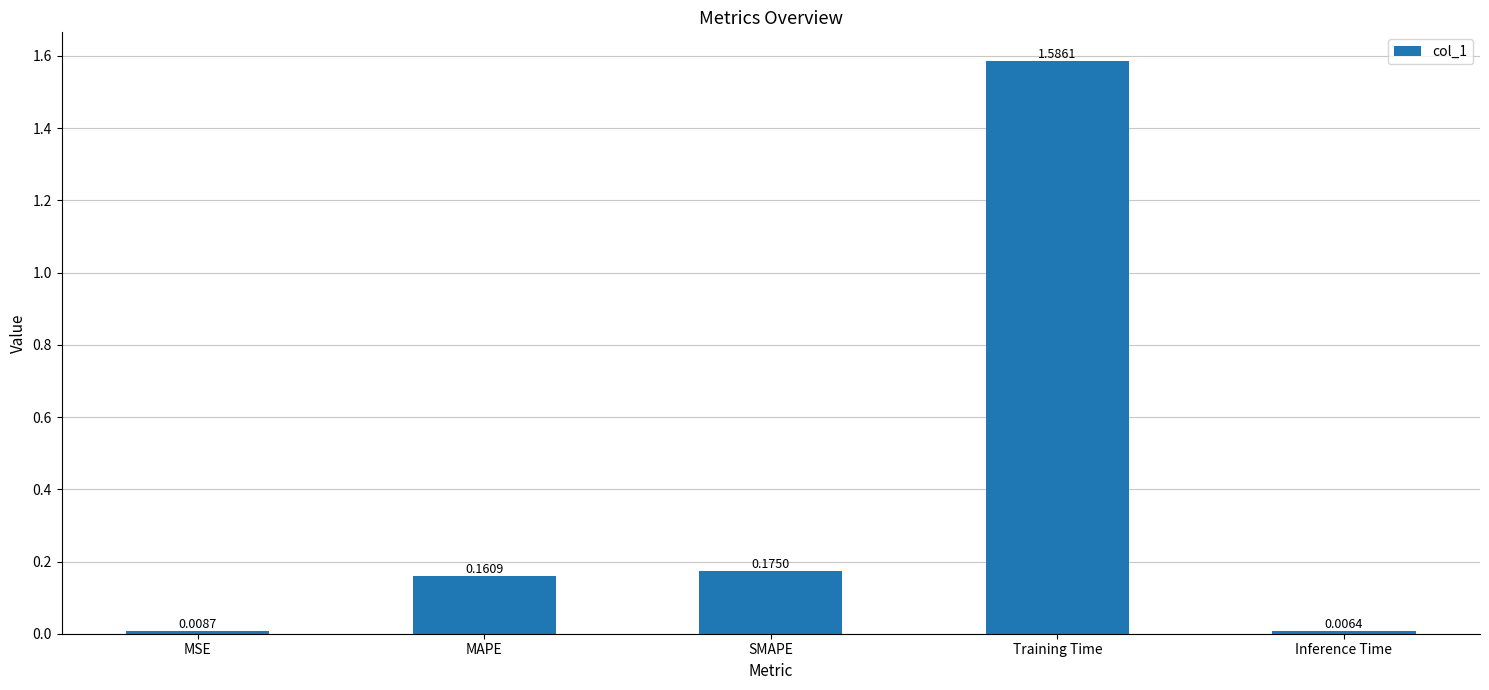

How many distinct data groups are displayed?

1